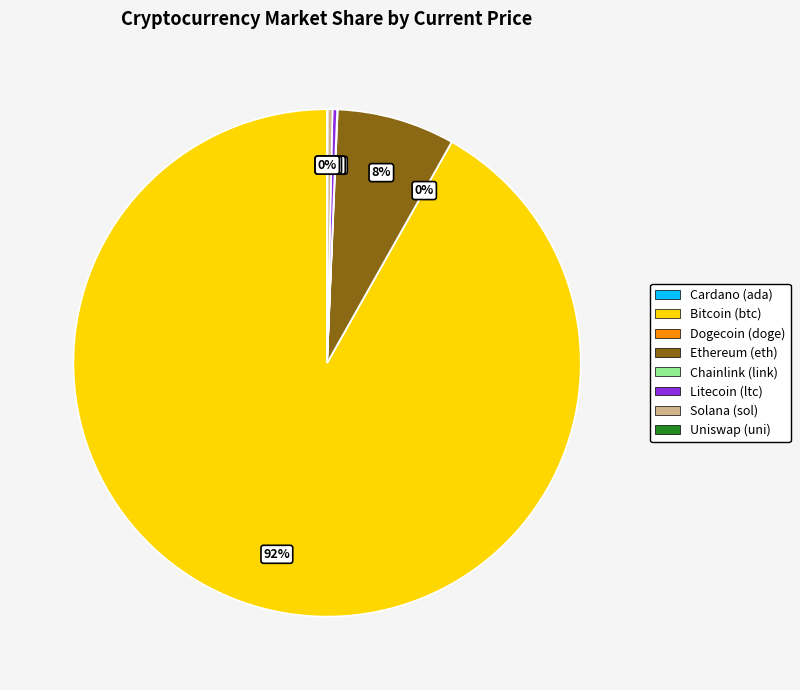

Is there any slice that represents more than half of the pie?

Yes